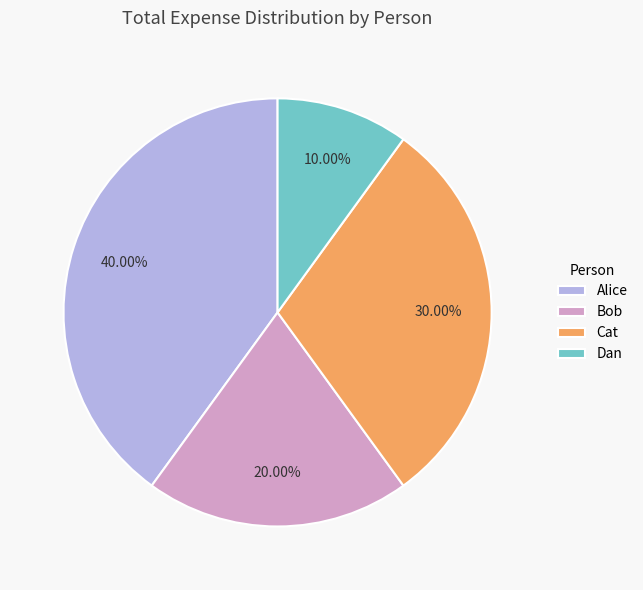

Count the number of slices in the pie.

4